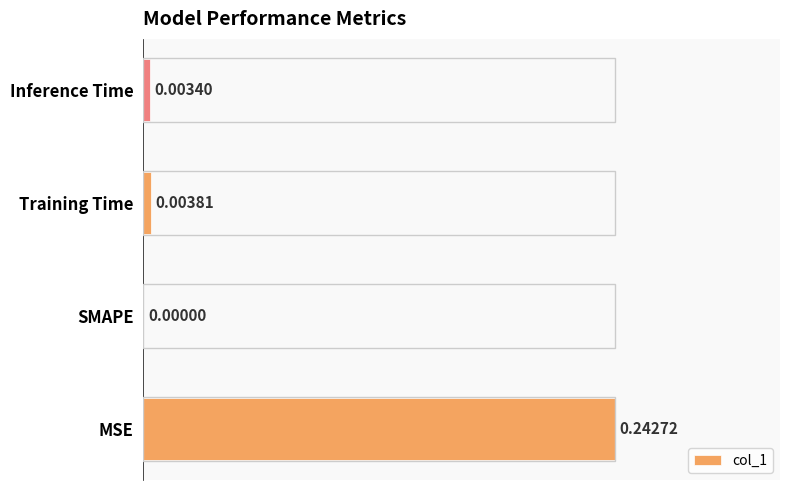

Which category has the highest value across all series?

MSE